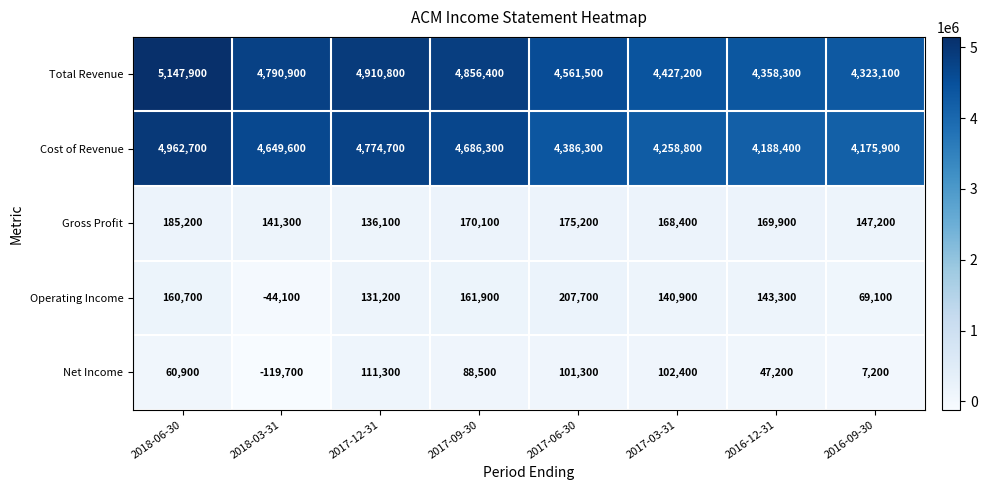

Where does the Cost of Revenue series first go above 4649600?

2018-06-30